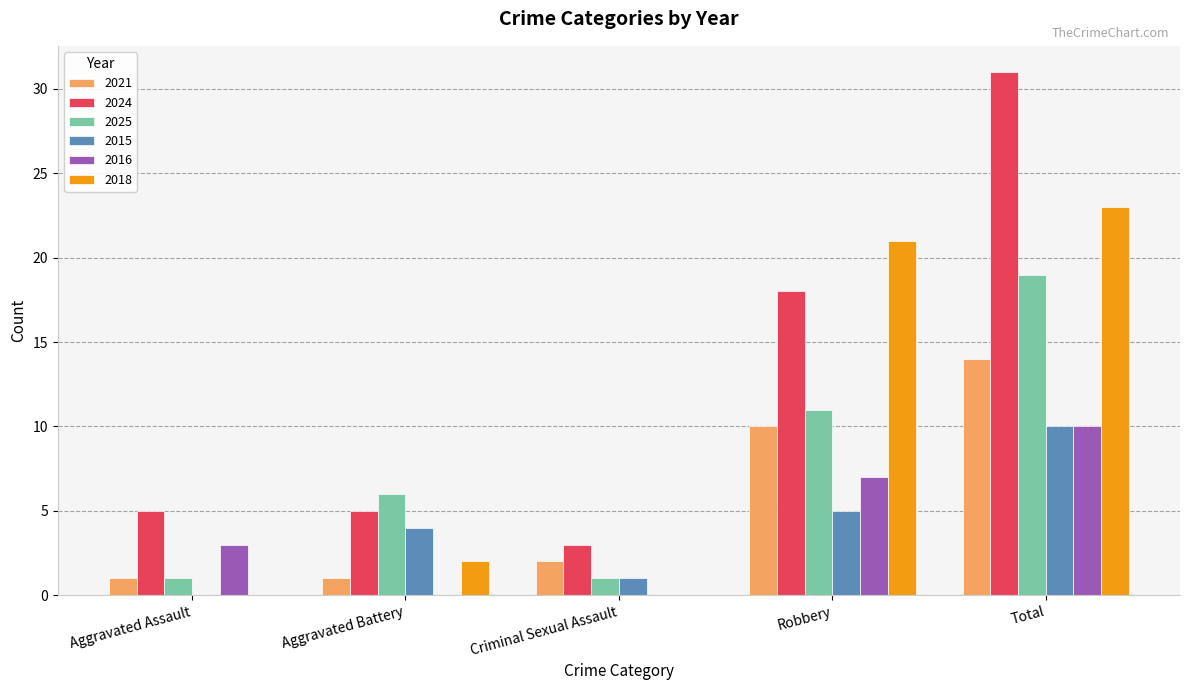

True or false: 2015 has a value of 10 at Total.

True